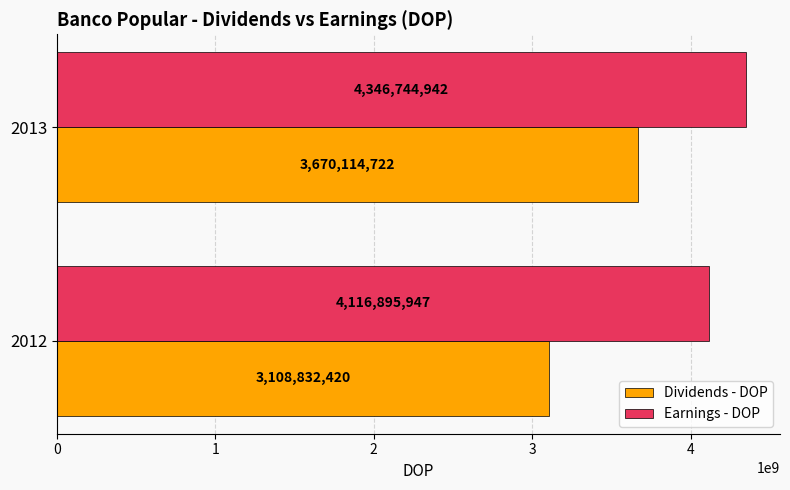

At which category is the sum across all series the highest?

2013